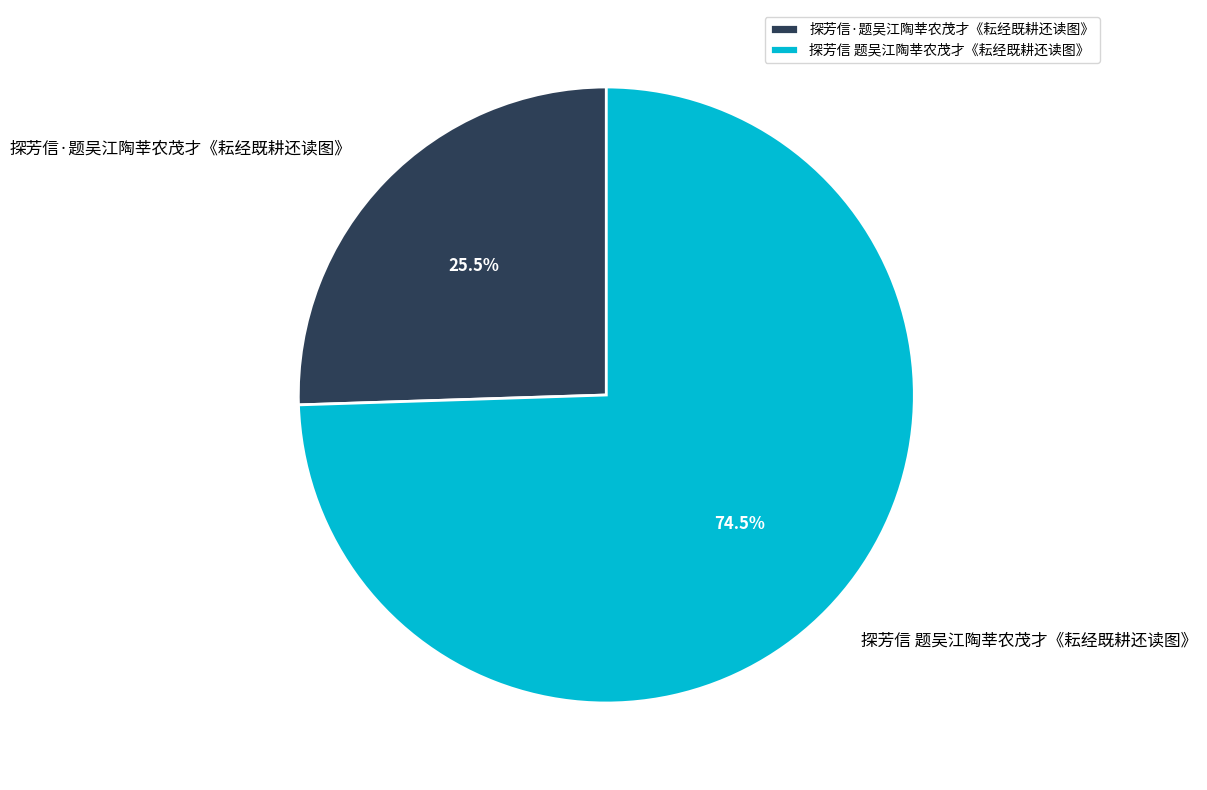

To the nearest percent, what is the difference between the largest and smallest slice percentages?

49%